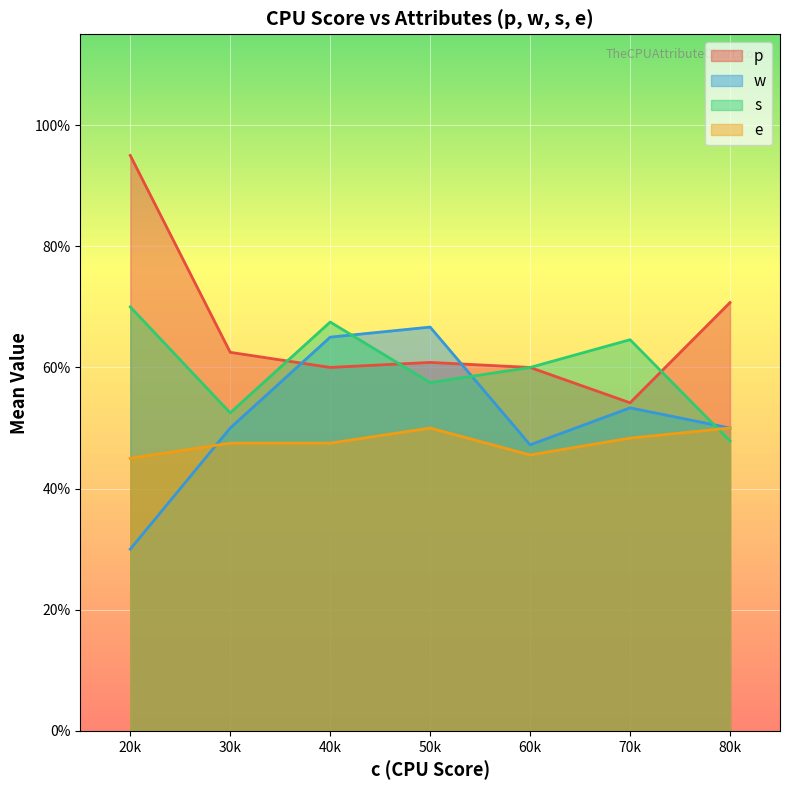

What is the maximum value for w?

66.7